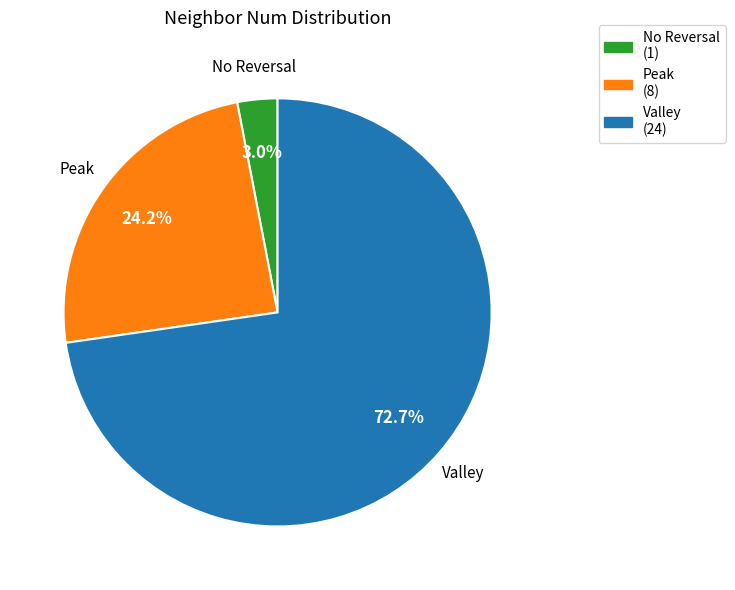

Is there a majority slice in this chart?

Yes